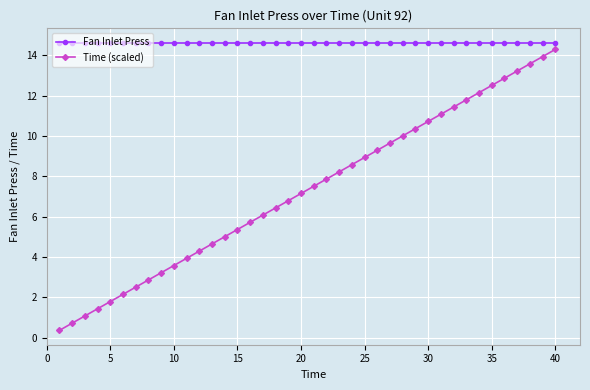

Which series has the largest range (max minus min)?

Time (scaled)